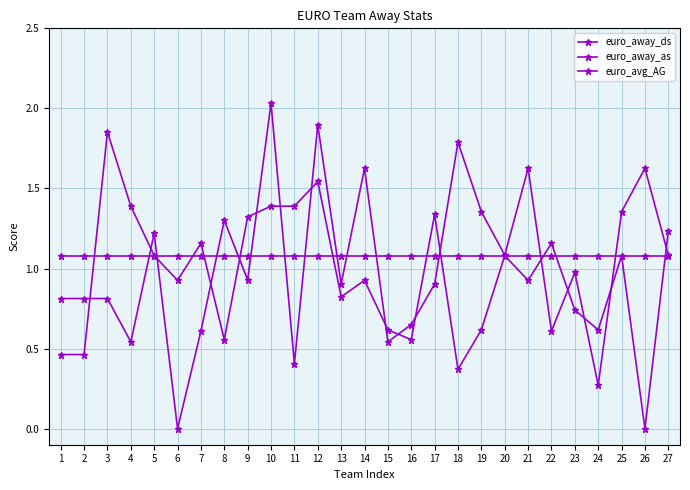

At how many categories does at least one series exceed 1?

27